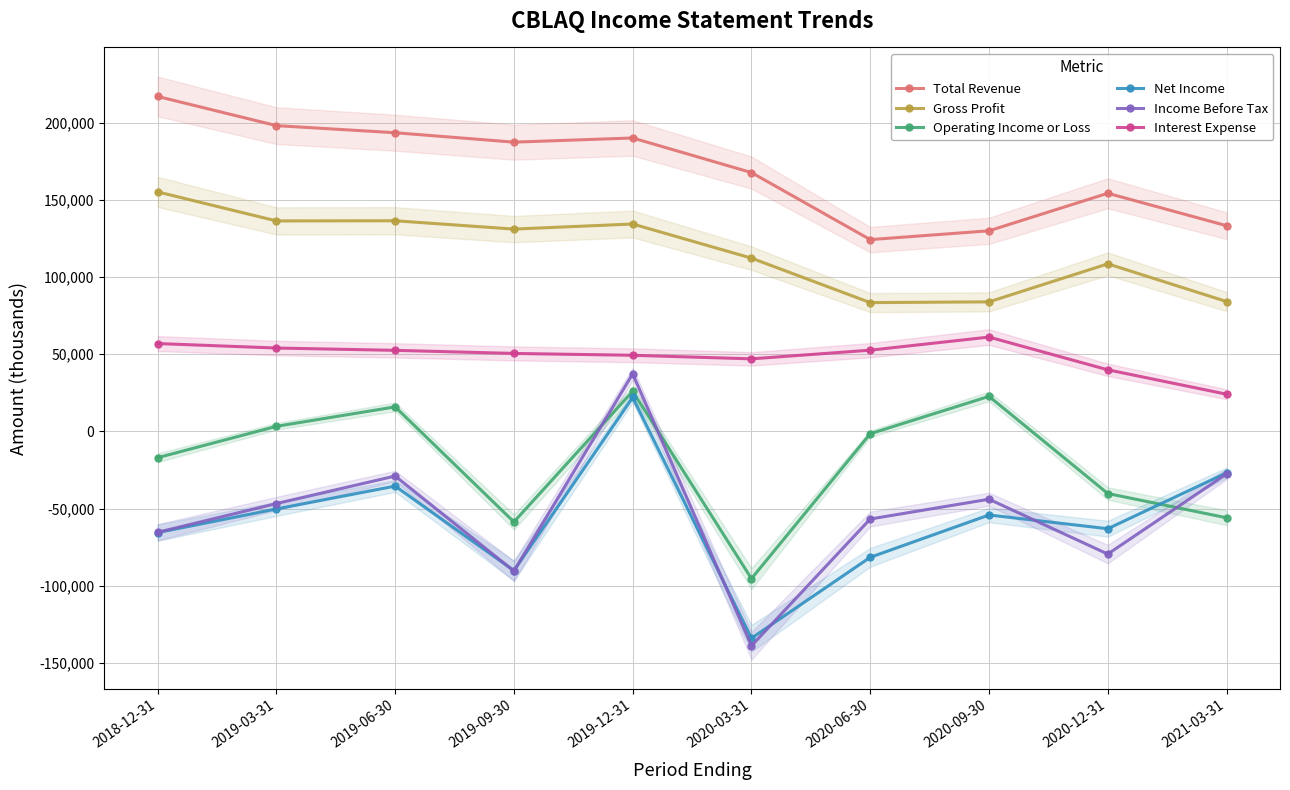

What is the difference between the second highest and second lowest values in the Net Income series?

63300